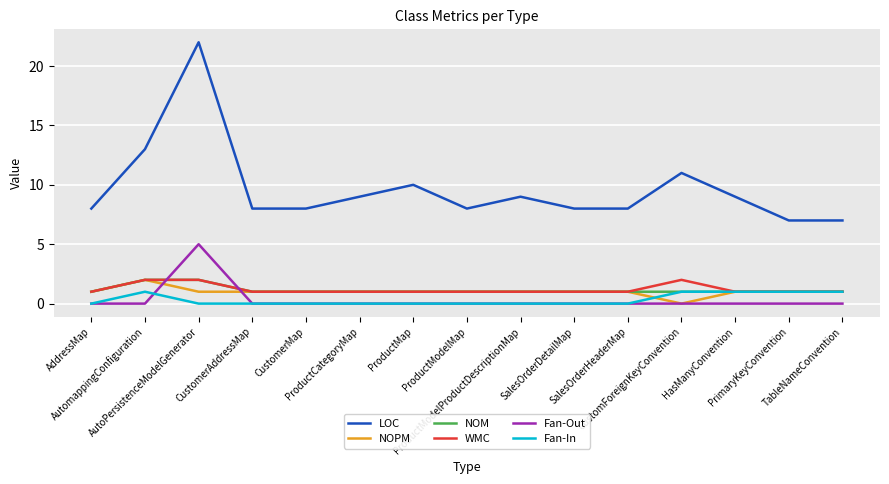

What is the minimum value for LOC?

7